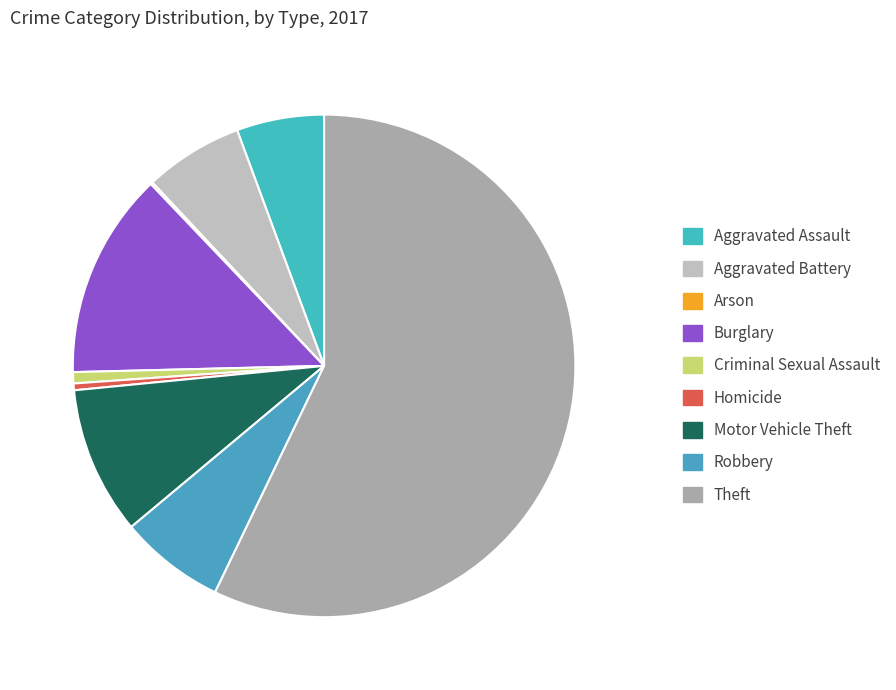

To the nearest percent, what is the difference between the largest and smallest slice percentages?

57%